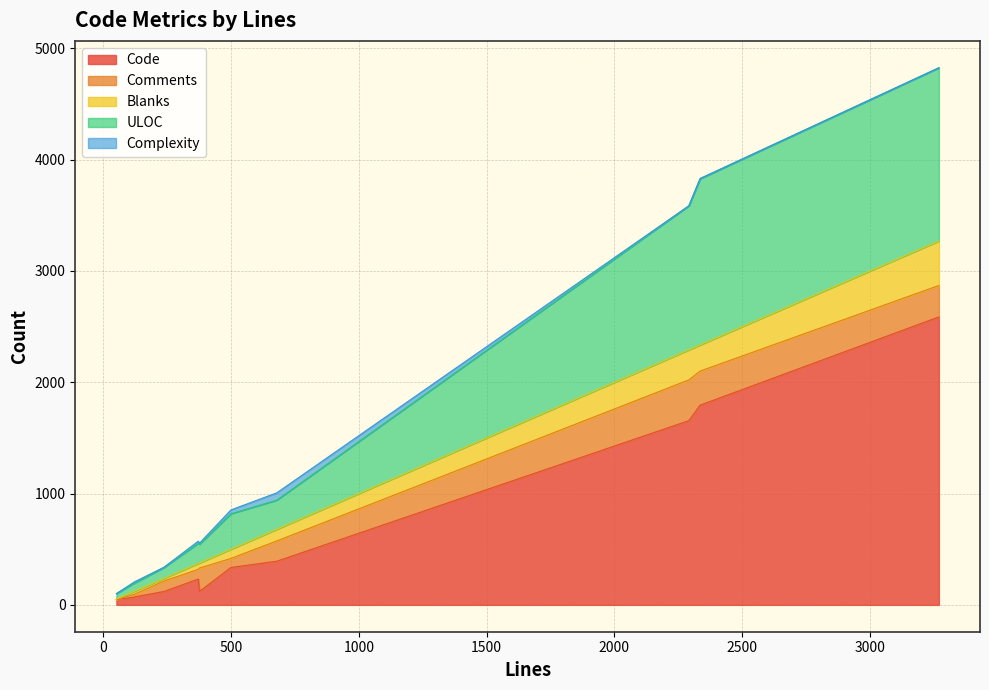

How many times do ULOC and Code cross each other?

6